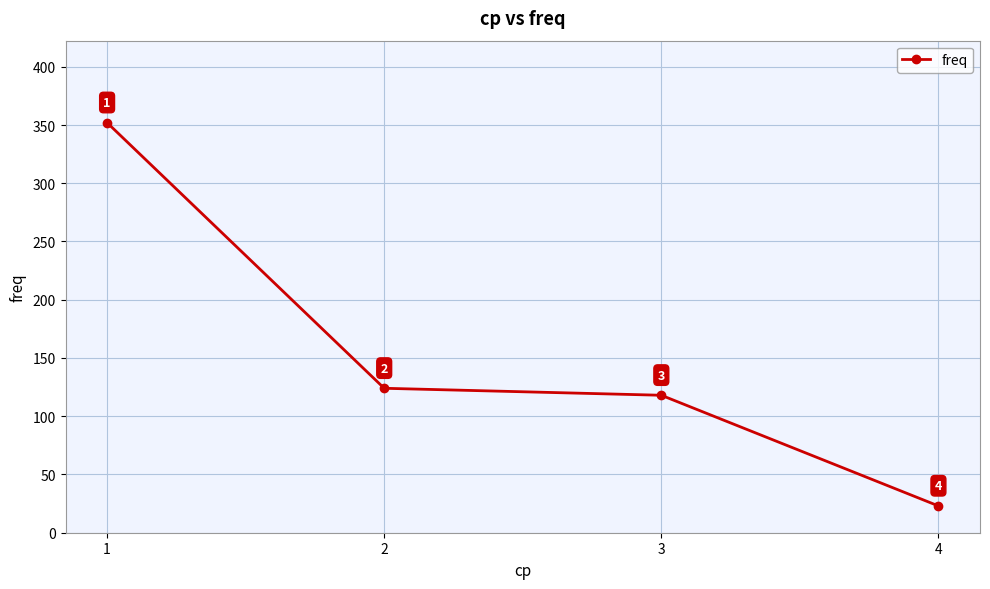

What is the smallest value displayed?

23